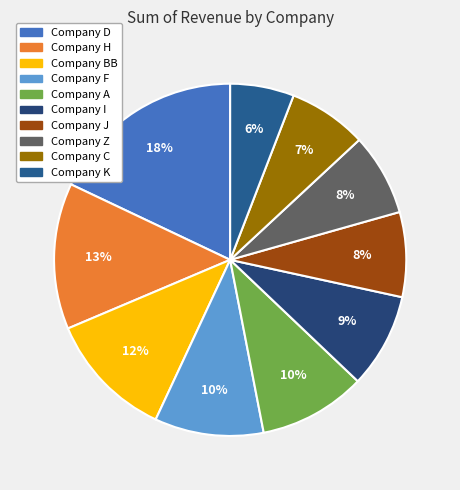

To the nearest percent, what portion does Company I represent?

9%